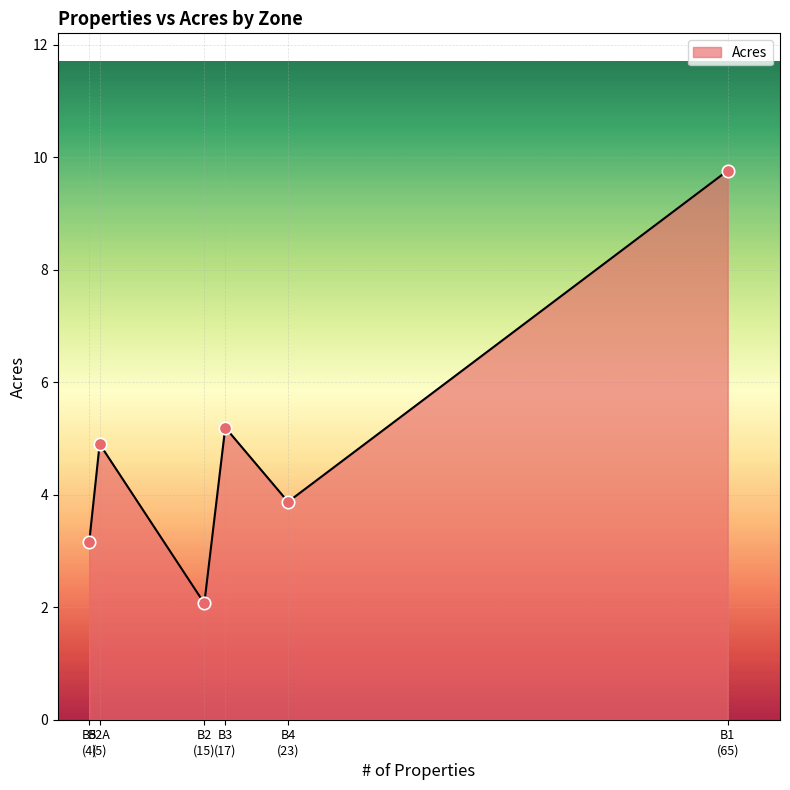

How many interior local peaks (higher than both neighbors) does the data have?

2